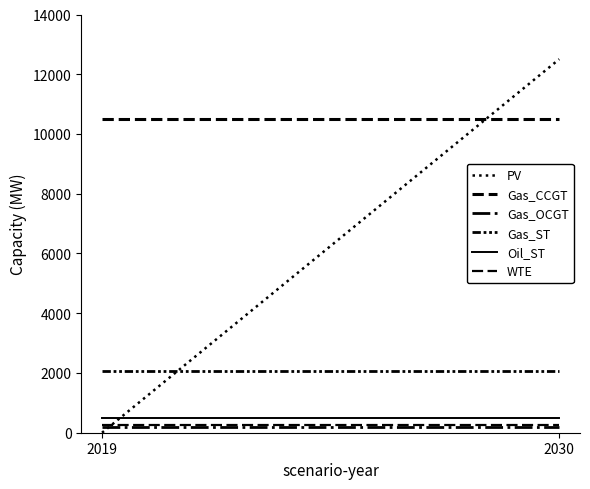

Reading left to right, transcribe all the data shown in this chart.

PV: 2019=0.0	2030=12504.2
Gas_CCGT: 2019=10501.6	2030=10501.6
Gas_OCGT: 2019=180.0	2030=180.0
Gas_ST: 2019=2061.6	2030=2061.6
Oil_ST: 2019=493.0	2030=493.0
WTE: 2019=256.8	2030=256.8